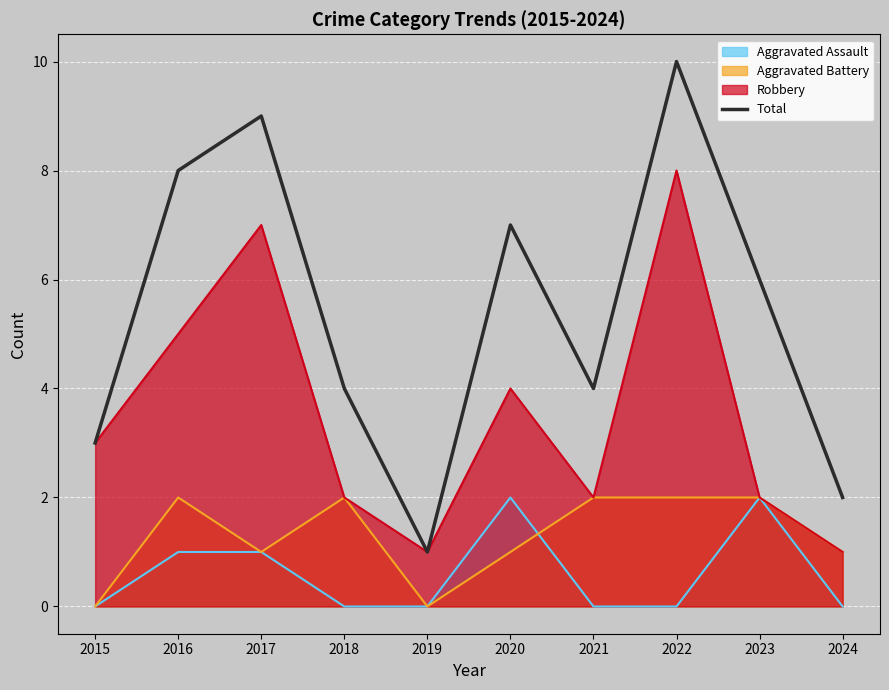

List the labels in order of value, smallest first.

2019, 2024, 2015, 2018, 2021, 2023, 2020, 2016, 2017, 2022